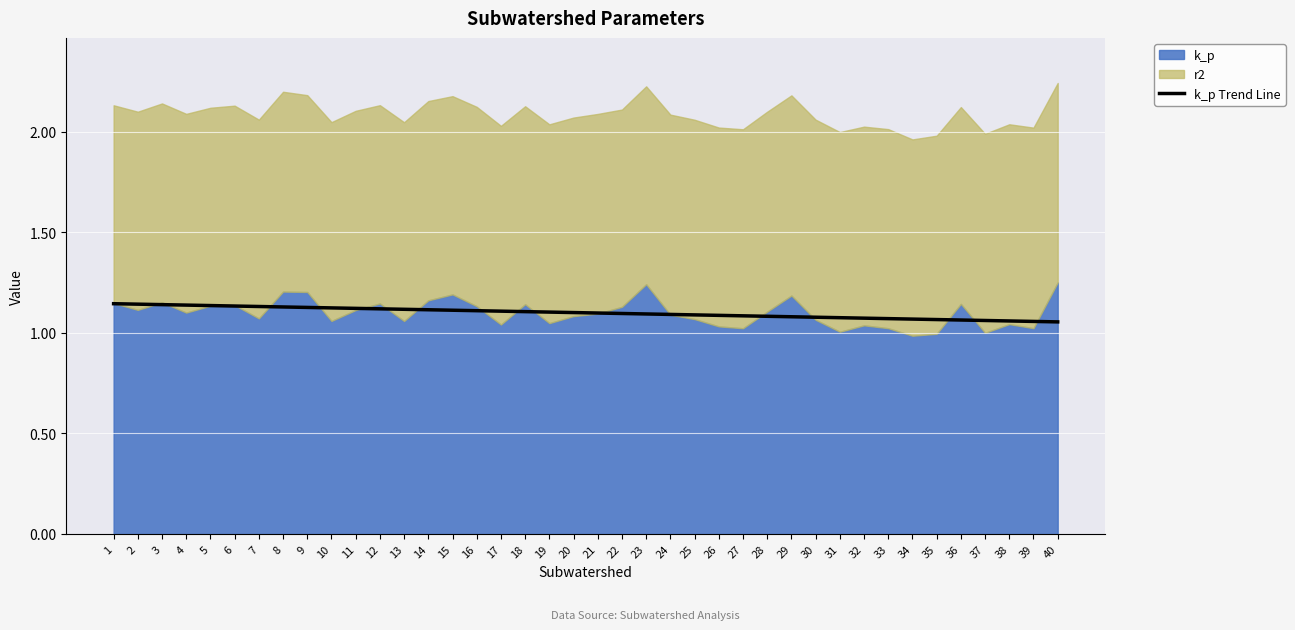

Approximately how many times larger is the value at 7 compared to 20?

1.0